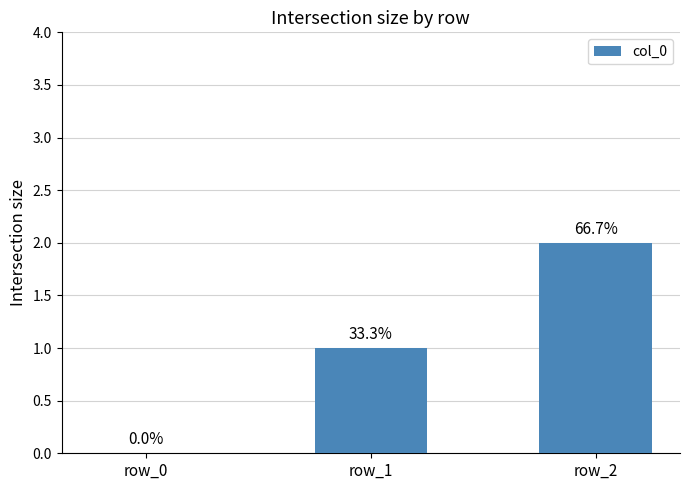

Are the bars horizontal?

No